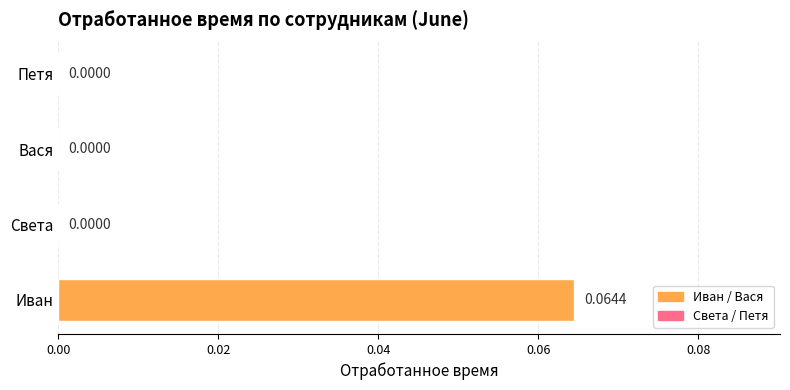

At which category does the chart reach its peak across all series?

Иван